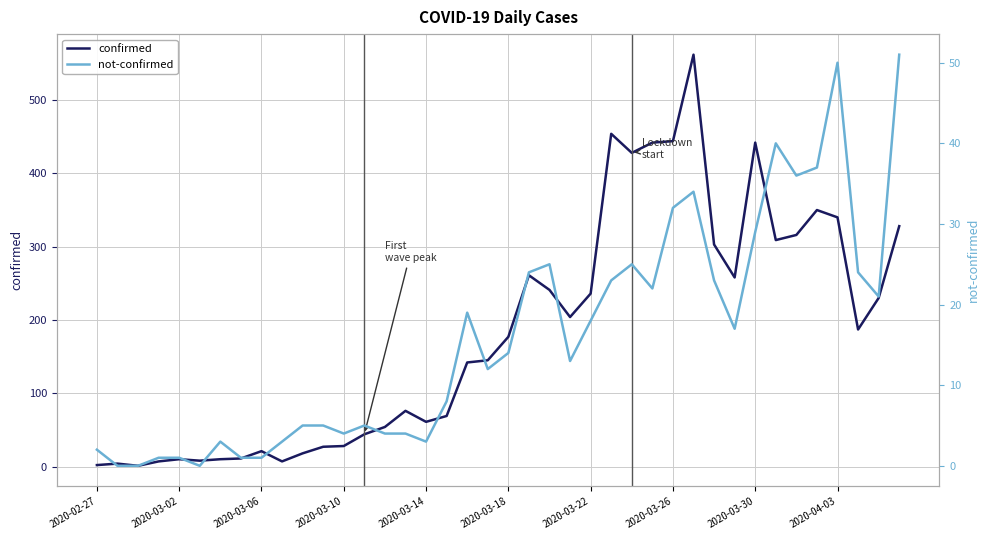

What is the sum of the confirmed values at 25 and 37?

641